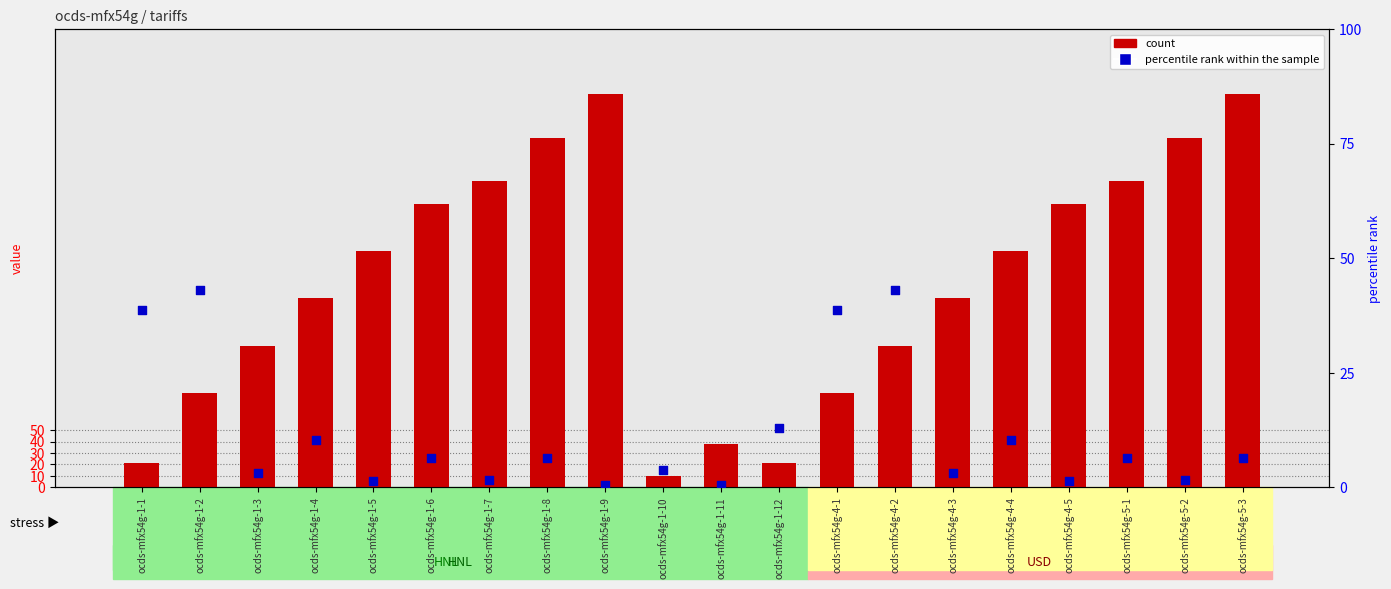

What is the total value across all series at ocds-mfx54g-5-1?

273.4